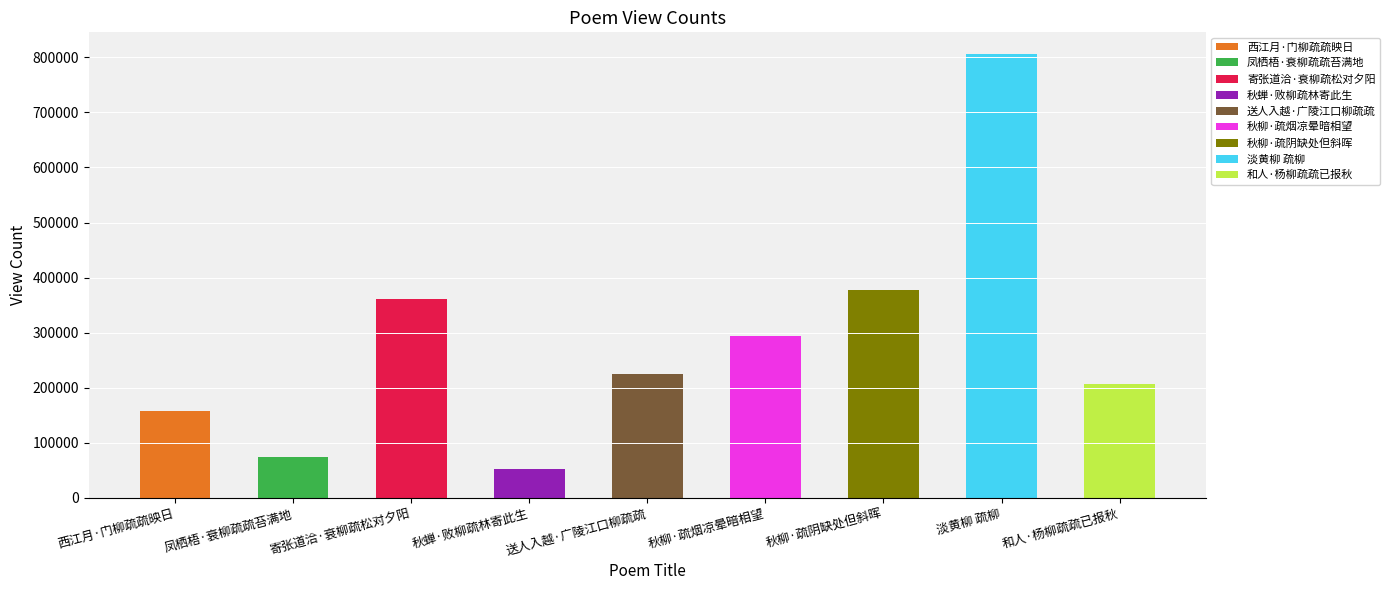

How many bars are there in total?

9